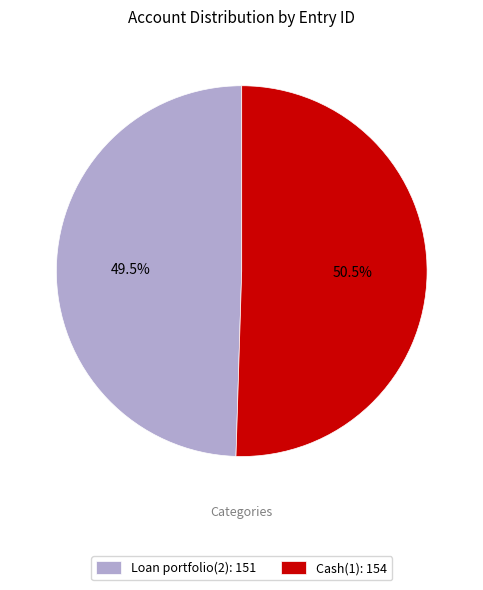

The Loan portfolio(2) slice represents 43% of the pie. True or false?

False